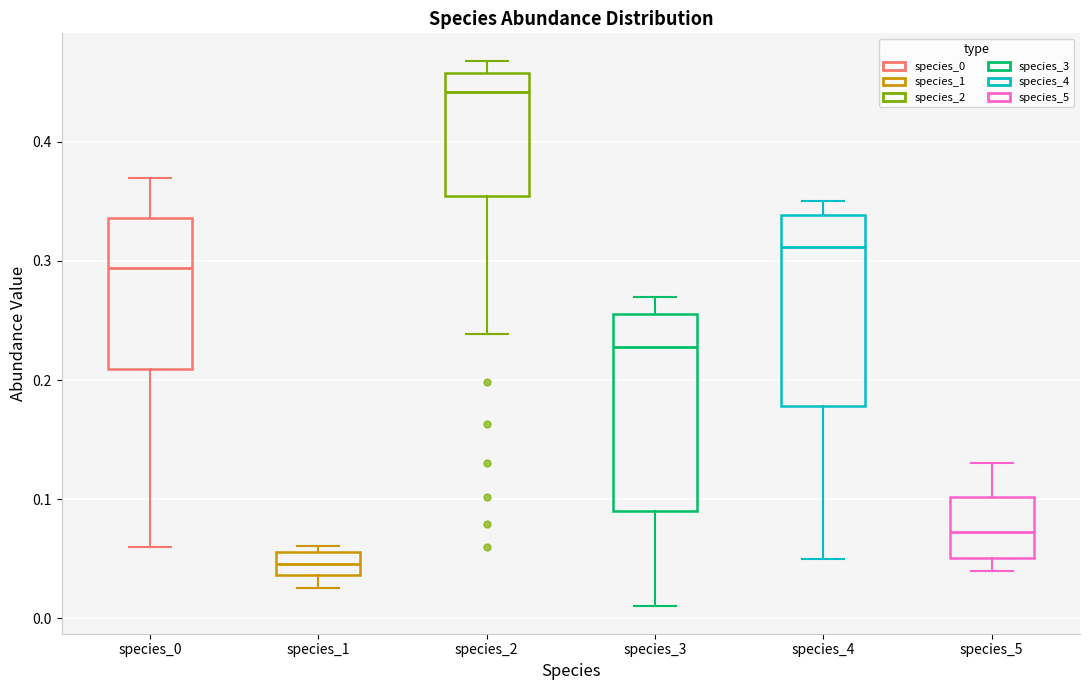

Which box's median line is the highest?

species_2